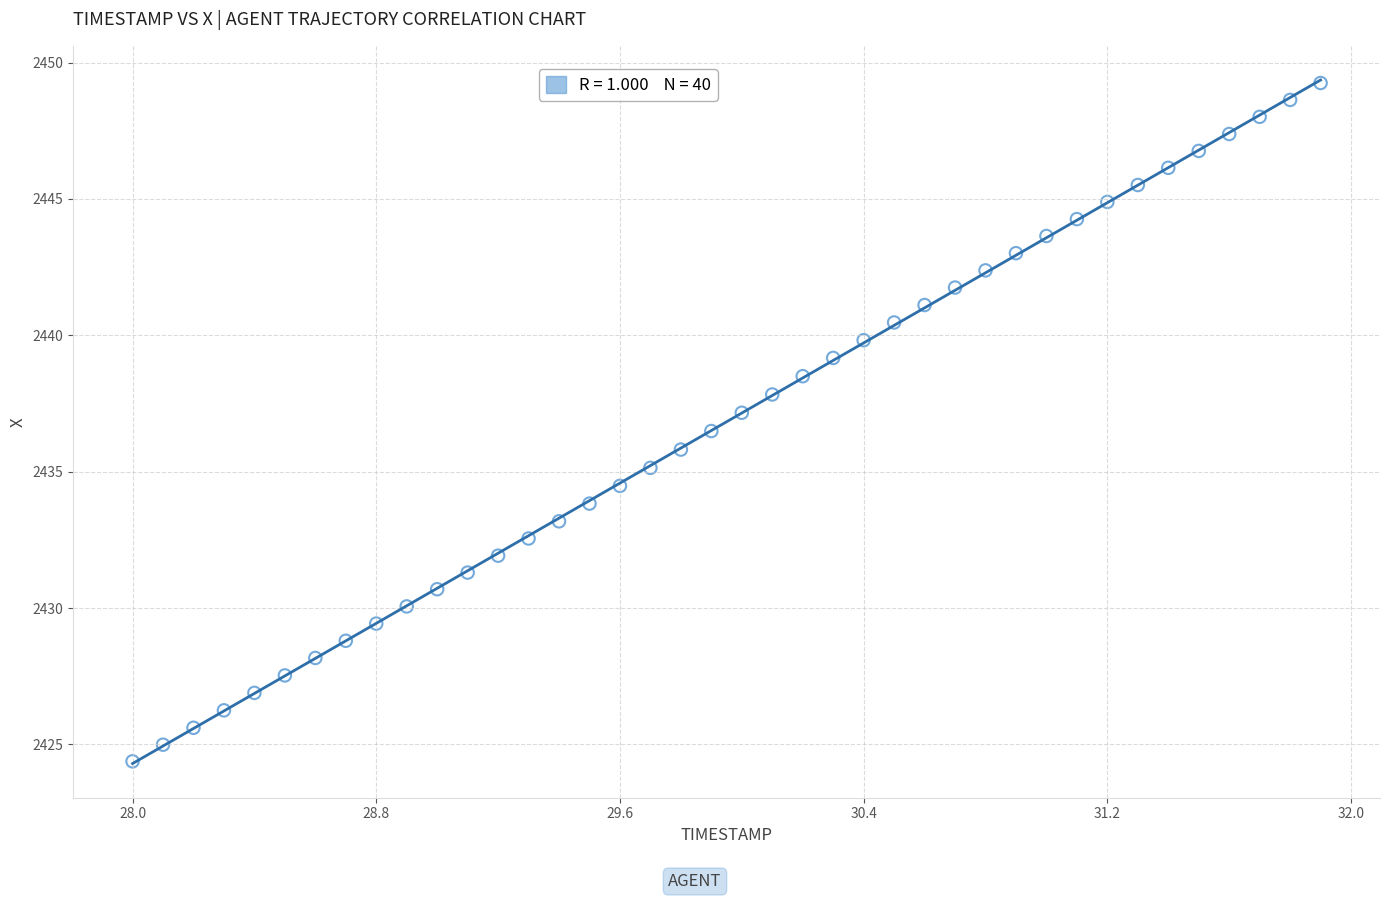

What is the range of X values (max minus min)?

3.9